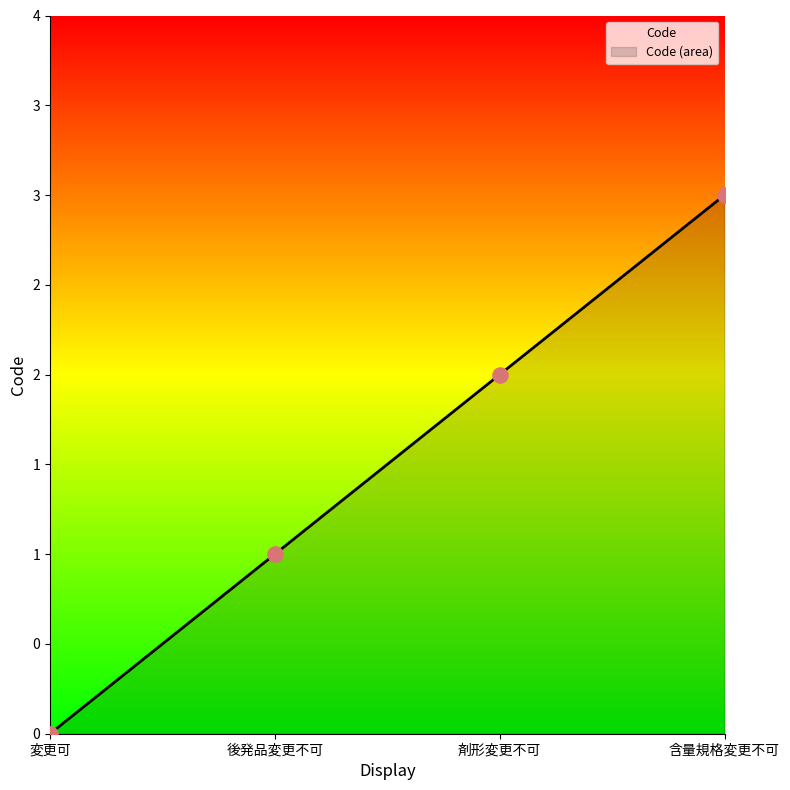

What is the change in value from 変更可 to 後発品変更不可?

+1